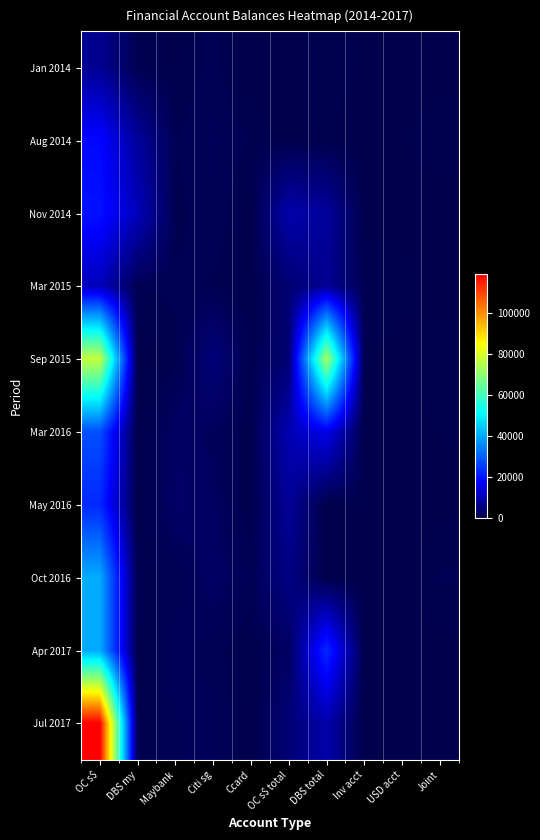

Rank the series at DBS my from highest to lowest value.

Nov 2014, Aug 2014, Mar 2015, Jan 2014, Oct 2016, Jul 2017, Mar 2016, Apr 2017, May 2016, Sep 2015